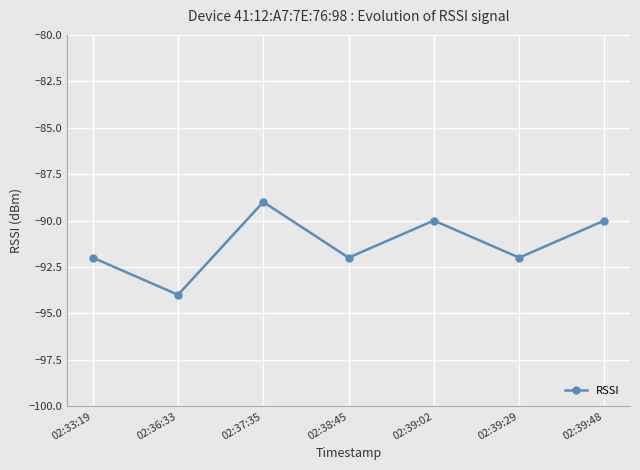

What is the difference between the maximum and minimum values?

5